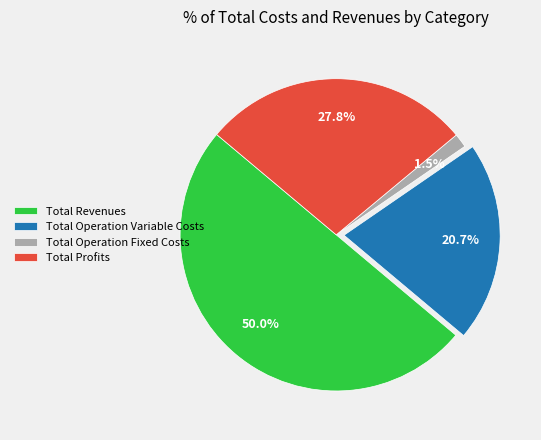

Which category has the biggest portion of the pie?

Total Revenues